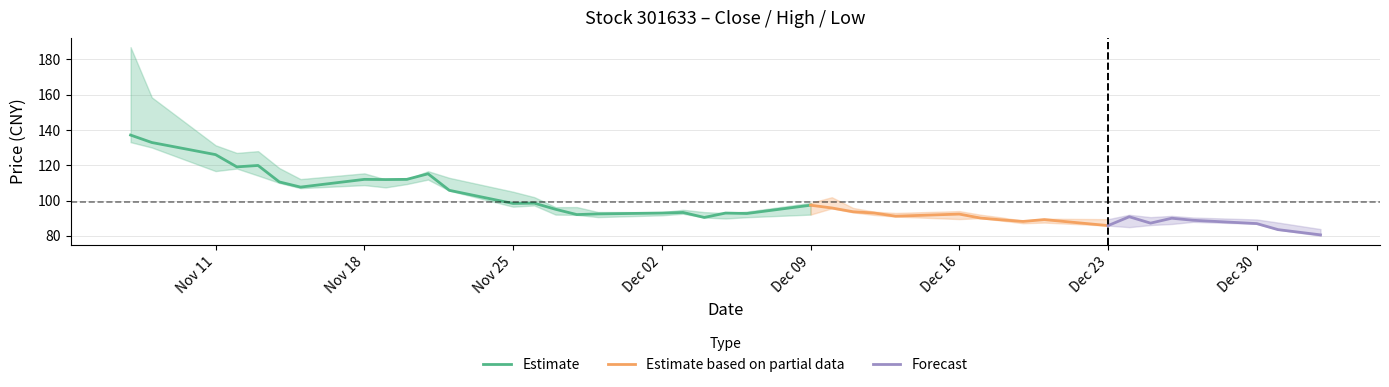

What is the value of the 最低 point at the 16th from the left?

91.8